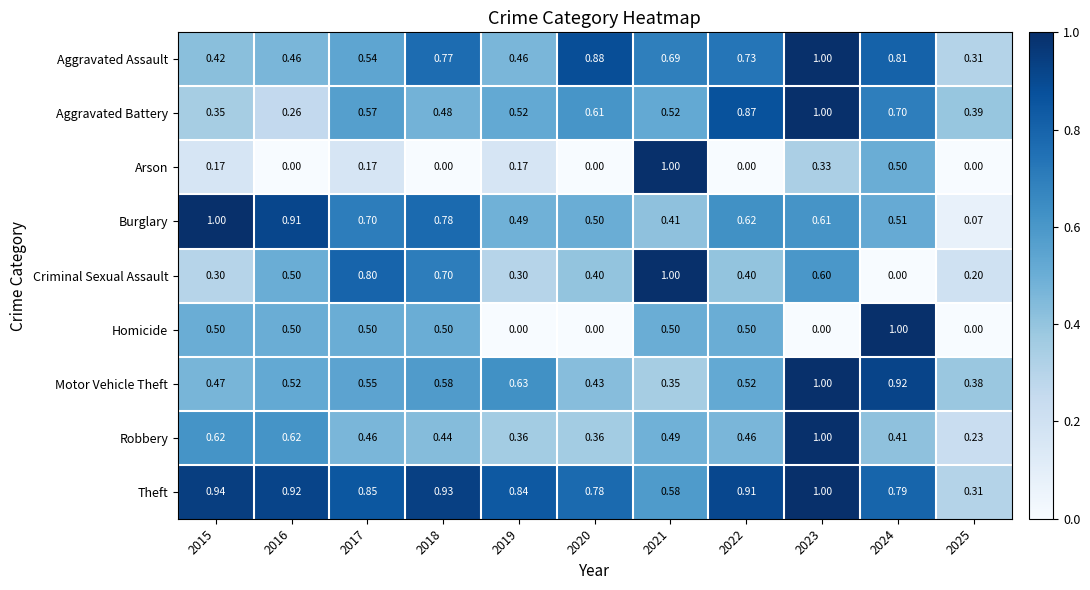

Rank the series at 2019 from lowest to highest value.

Homicide, Arson, Criminal Sexual Assault, Robbery, Aggravated Assault, Burglary, Aggravated Battery, Motor Vehicle Theft, Theft